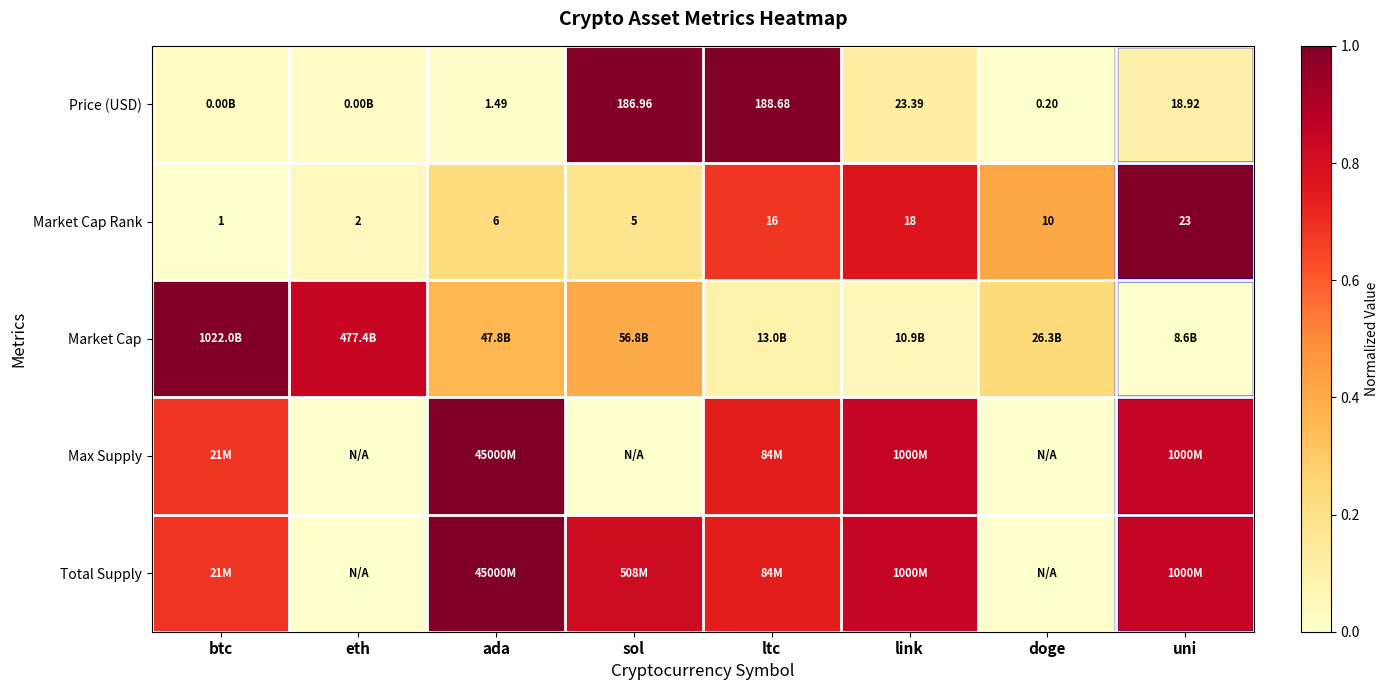

At which label does Market Cap Rank first exceed 10?

ltc